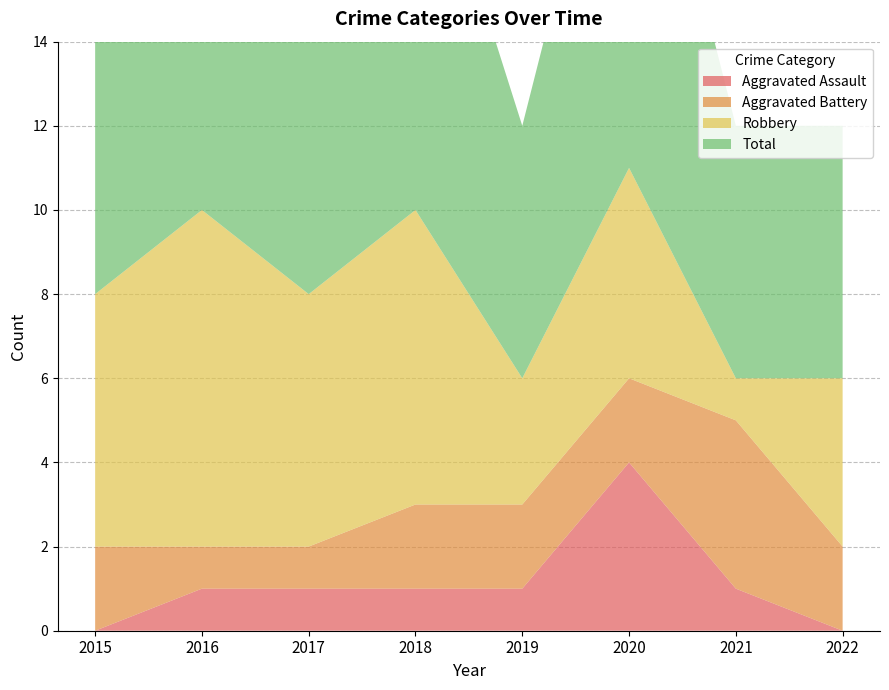

Reading left to right, transcribe all the data shown in this chart.

Aggravated Assault: 2015=0	2016=1	2017=1	2018=1	2019=1	2020=4	2021=1	2022=0
Aggravated Battery: 2015=2	2016=1	2017=1	2018=2	2019=2	2020=2	2021=4	2022=2
Robbery: 2015=6	2016=8	2017=6	2018=7	2019=3	2020=5	2021=1	2022=4
Total: 2015=8	2016=10	2017=8	2018=10	2019=6	2020=11	2021=6	2022=6